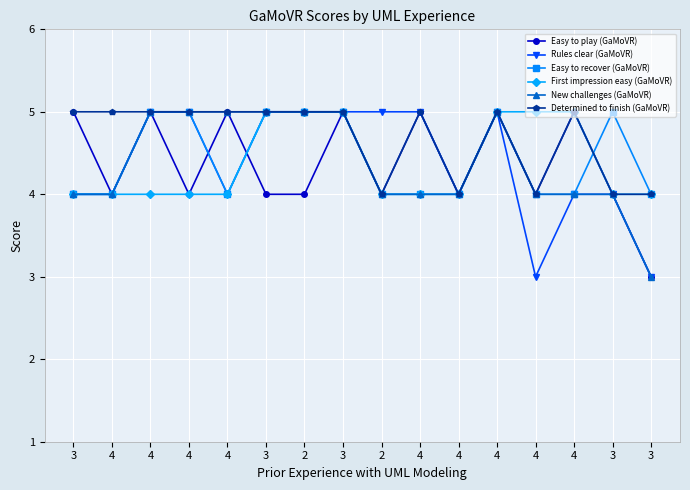

How many Easy to play (GaMoVR) values are between 4 and 5?

15